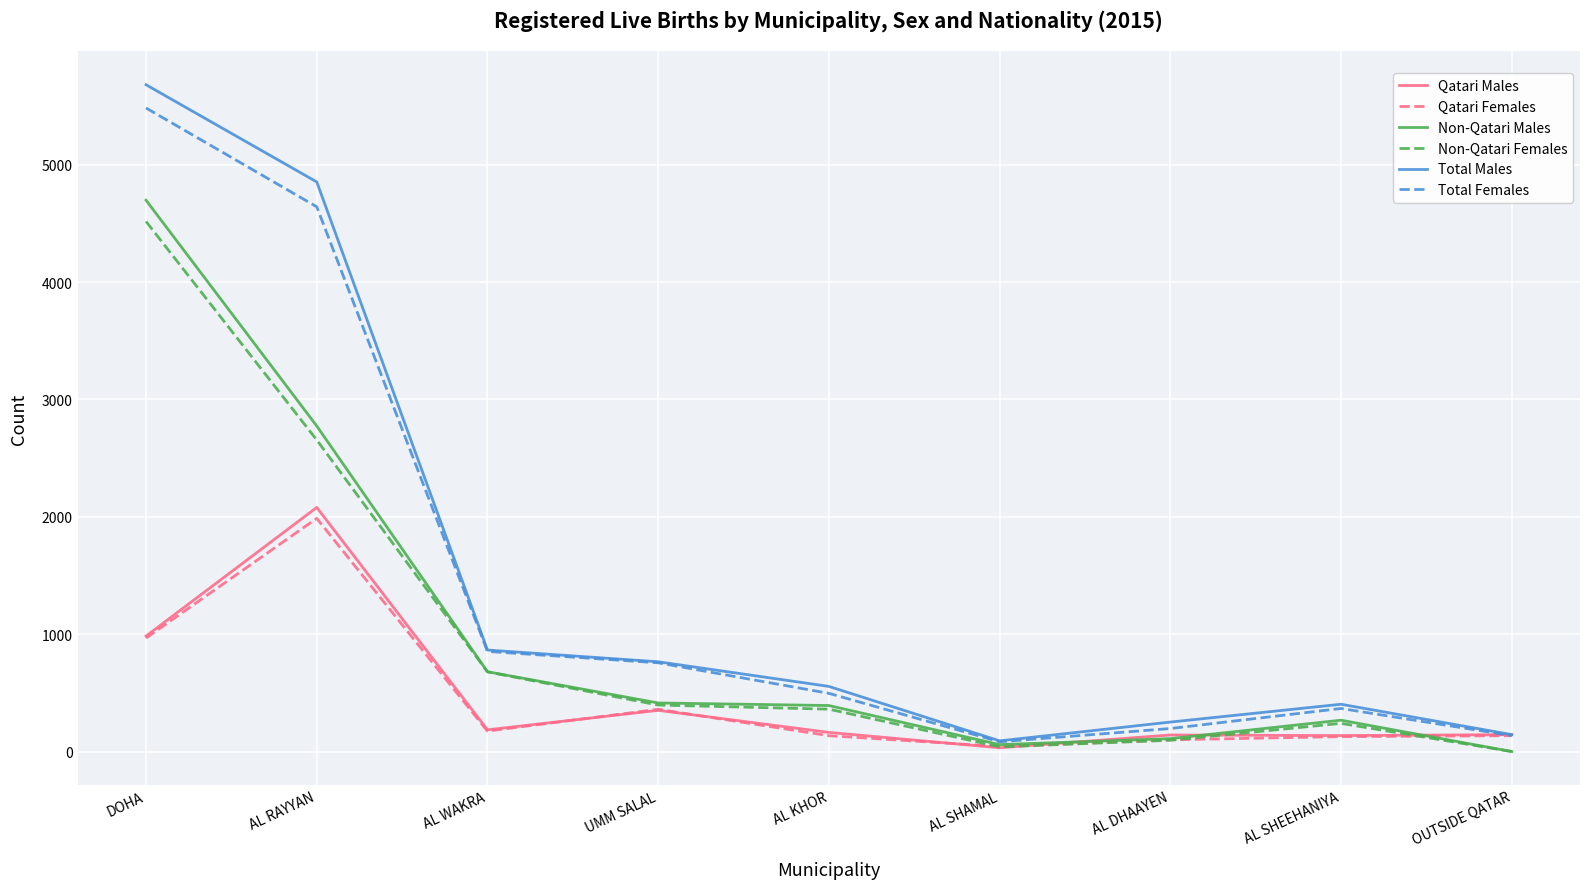

At which label does Total Females reach its minimum?

AL SHAMAL